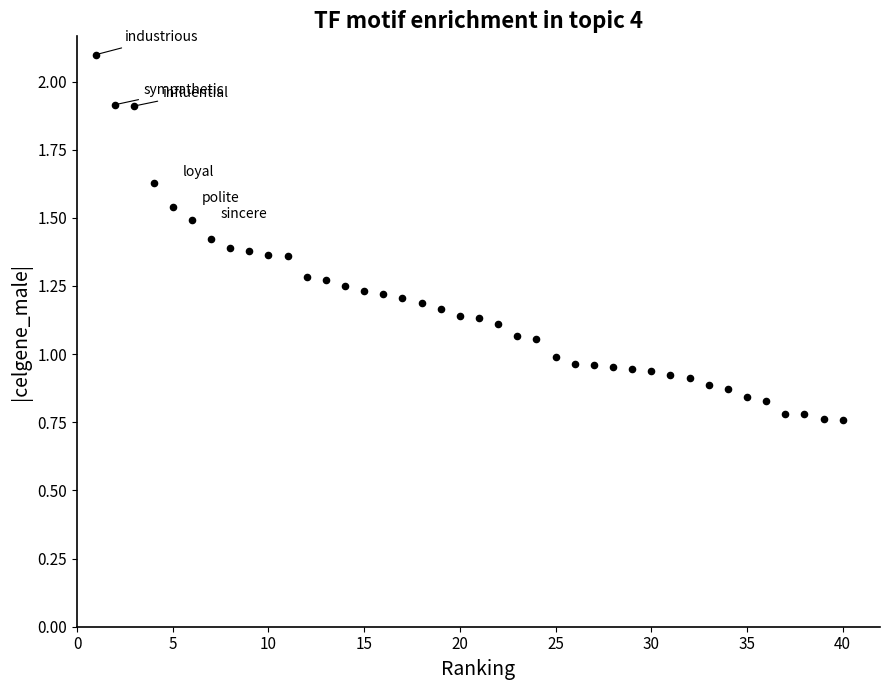

What is the range of X values (max minus min)?

39.0